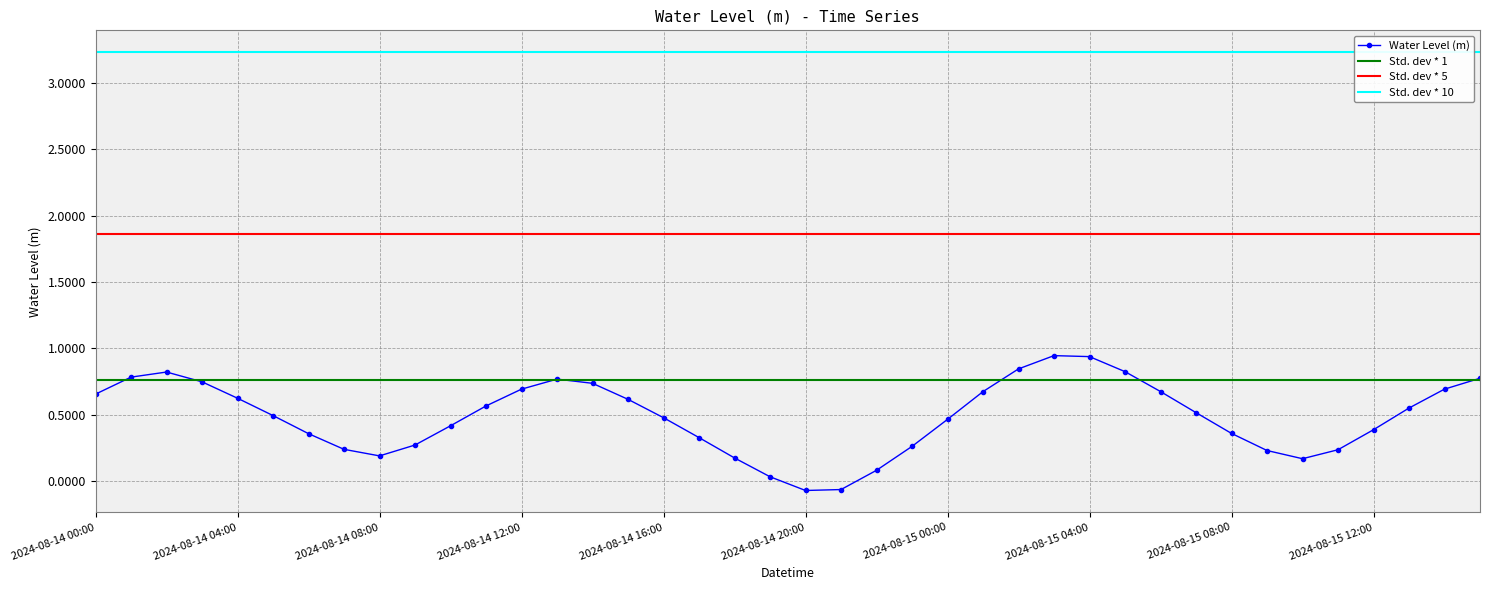

What position from the left is 2024-08-15 14:00?

39